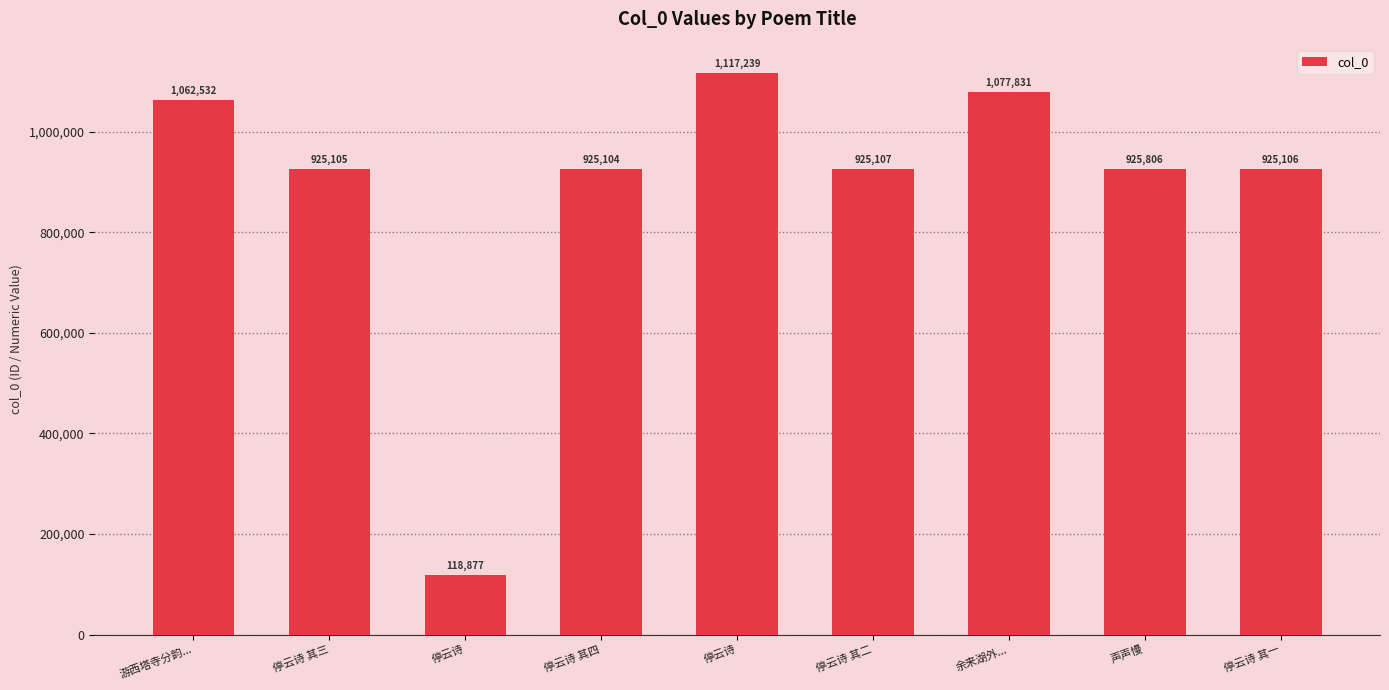

What is the difference between the values at 停云诗 其三 and 声声慢?

701